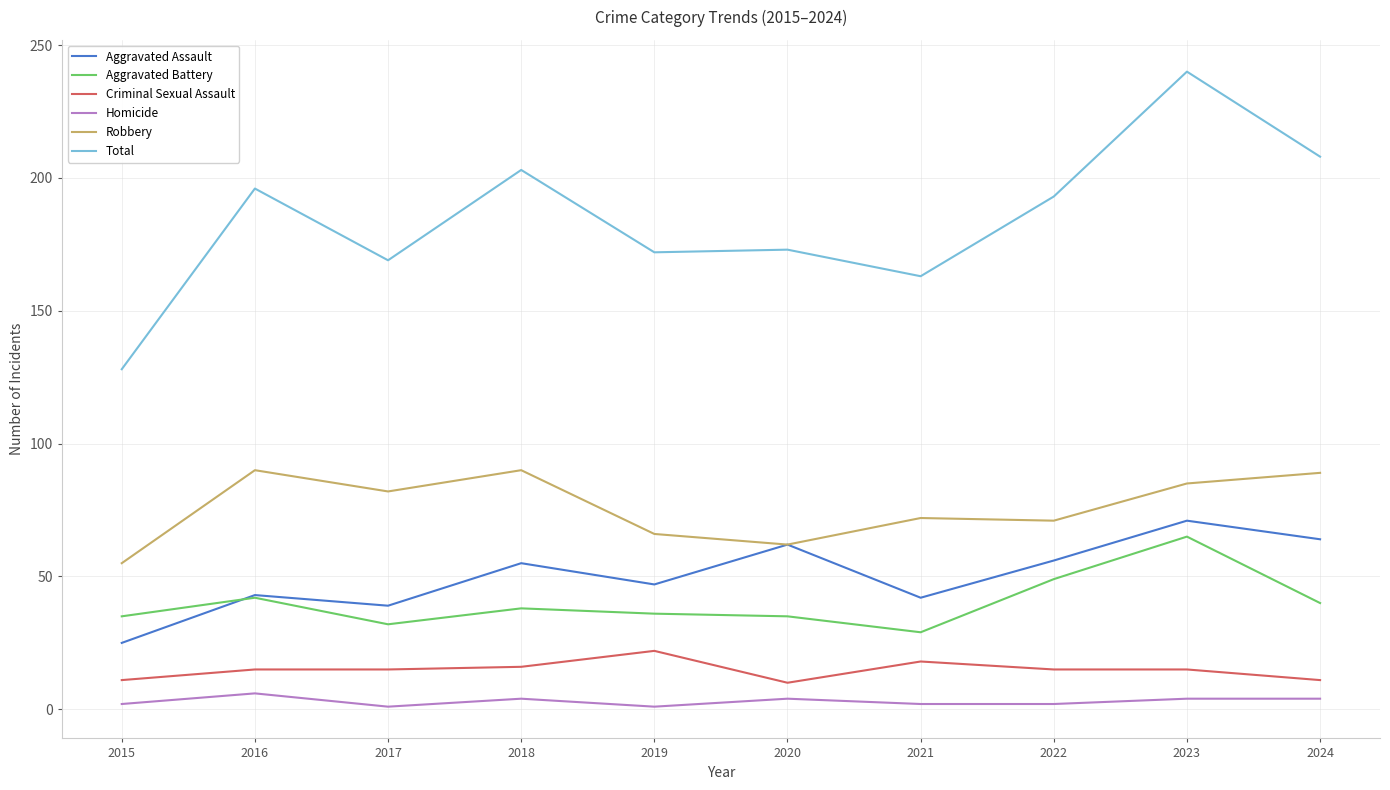

Rank the series at 2019 from highest to lowest value.

Total, Robbery, Aggravated Assault, Aggravated Battery, Criminal Sexual Assault, Homicide